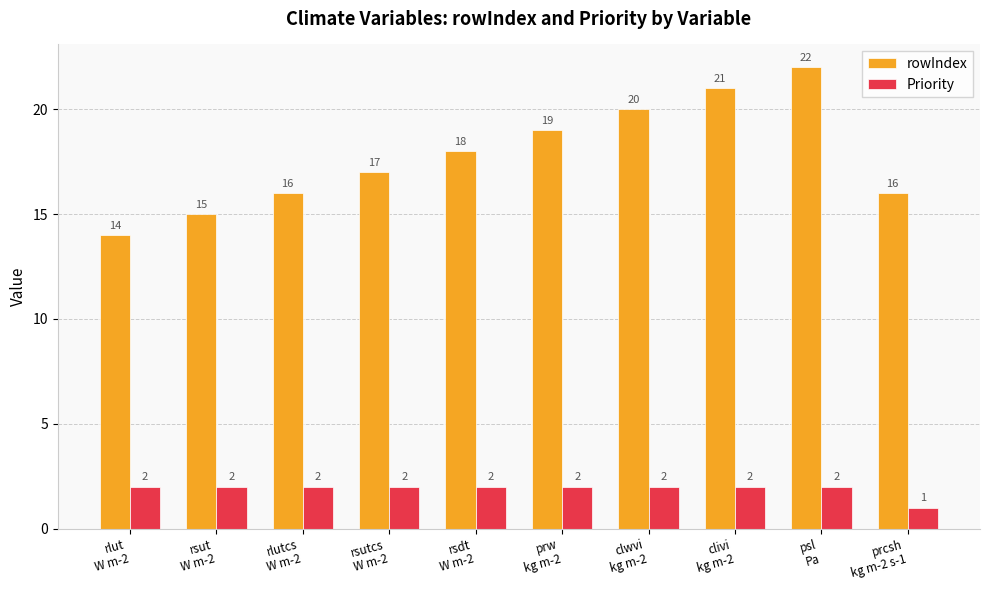

Reading right to left, extract all data points from this chart.

rowIndex: prcsh
kg m-2 s-1=16	psl
Pa=22	clivi
kg m-2=21	clwvi
kg m-2=20	prw
kg m-2=19	rsdt
W m-2=18	rsutcs
W m-2=17	rlutcs
W m-2=16	rsut
W m-2=15	rlut
W m-2=14
Priority: prcsh
kg m-2 s-1=1	psl
Pa=2	clivi
kg m-2=2	clwvi
kg m-2=2	prw
kg m-2=2	rsdt
W m-2=2	rsutcs
W m-2=2	rlutcs
W m-2=2	rsut
W m-2=2	rlut
W m-2=2